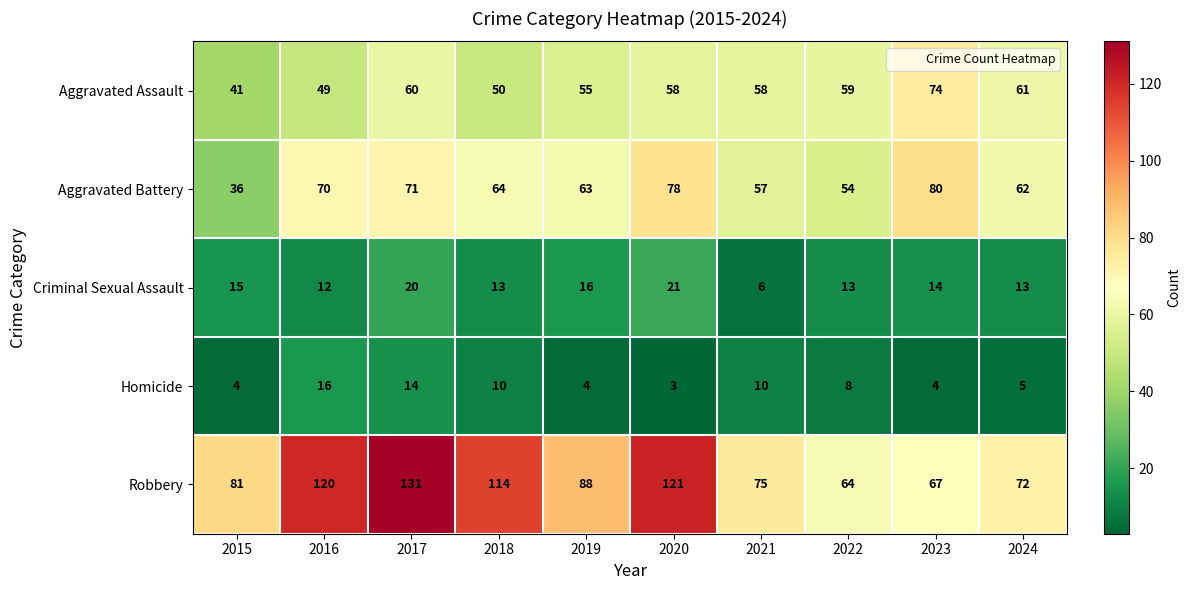

At how many categories does at least one series exceed 128?

1